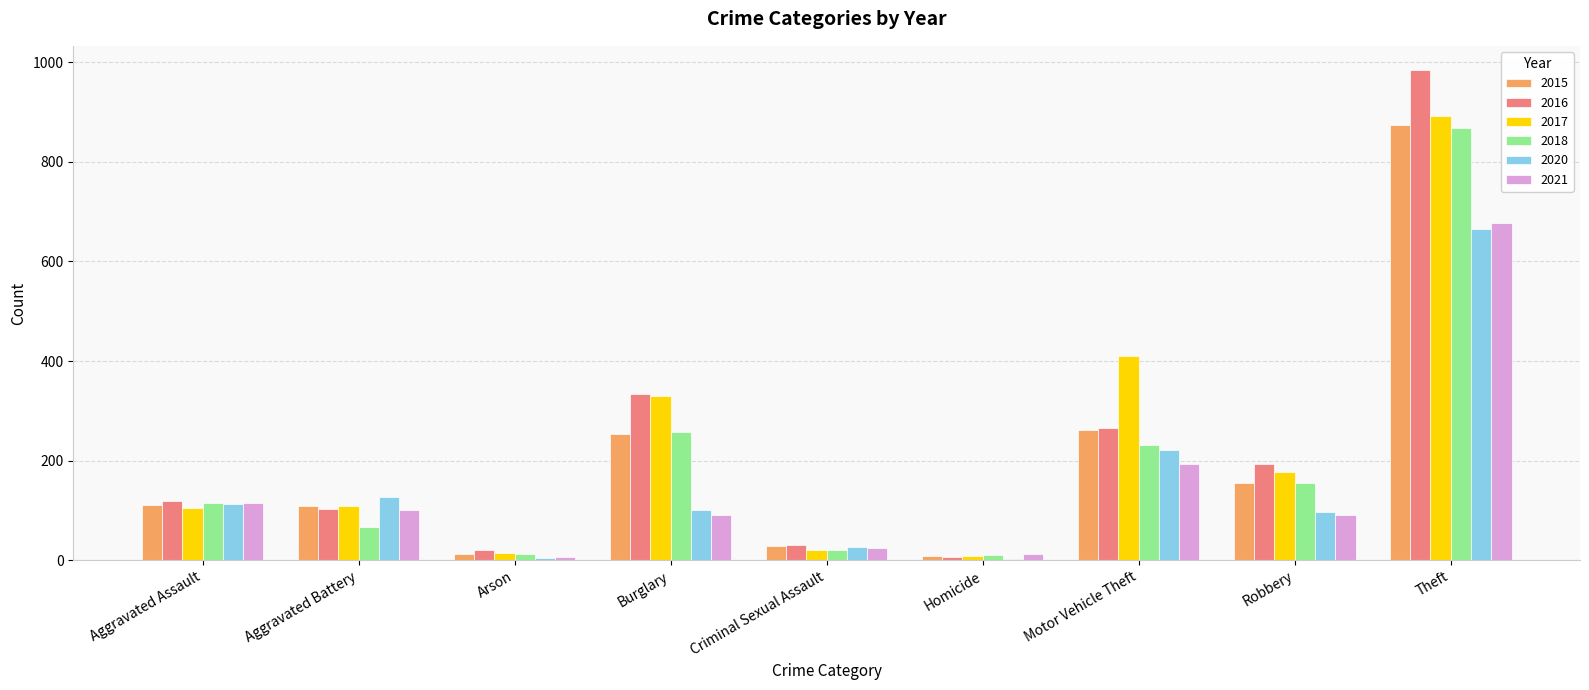

Which series has the widest spread of values?

2016